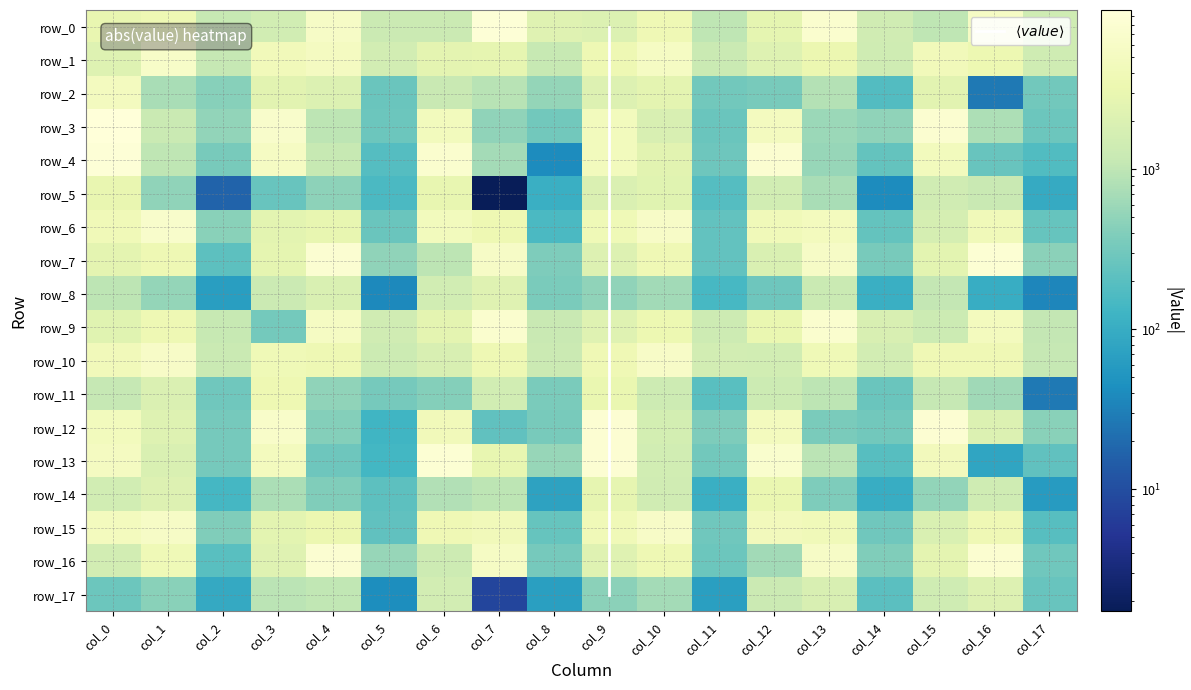

What is the difference between the maximum and minimum values in the row_17 series?

2131.2